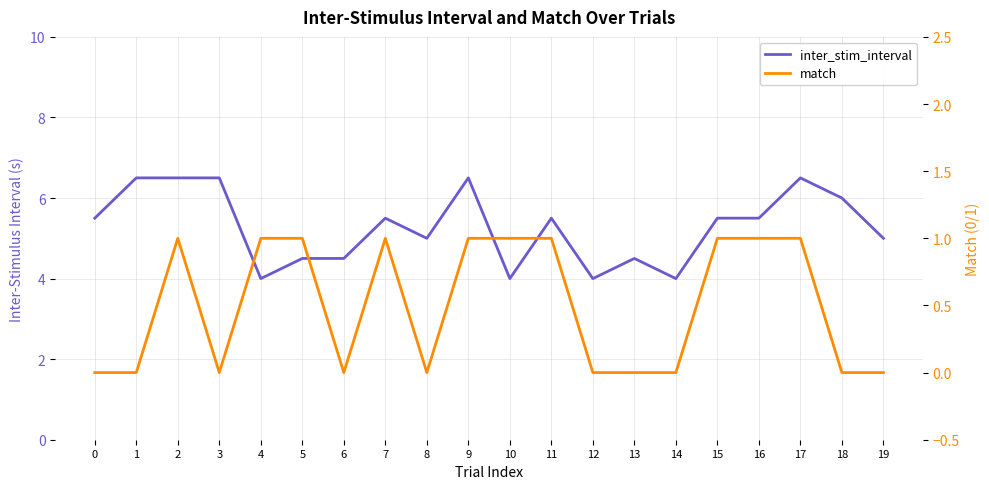

What is the sum of all inter_stim_interval values?

105.5